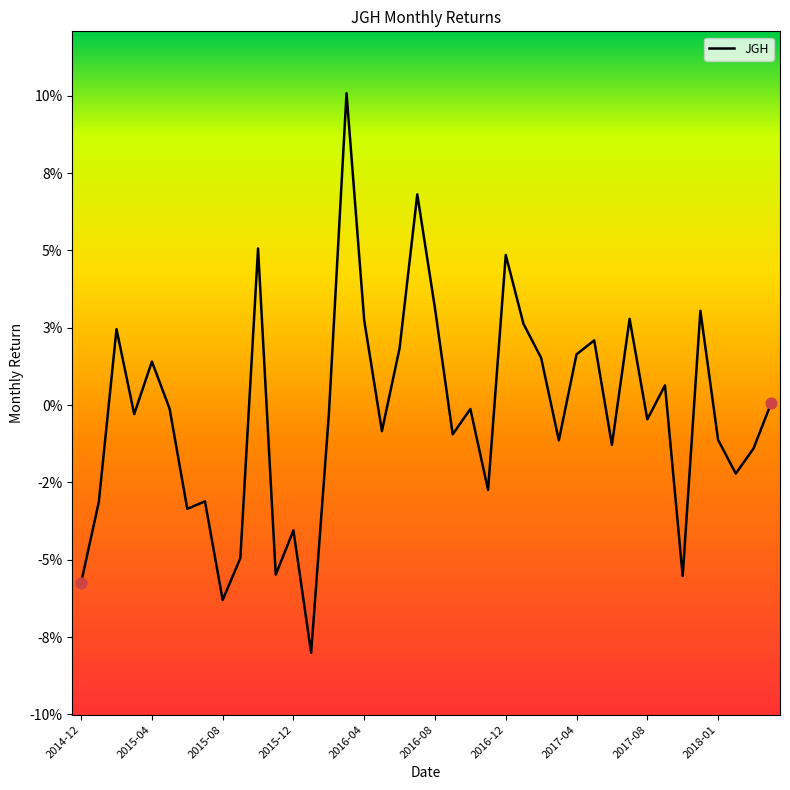

Does the chart have visible grid lines?

No